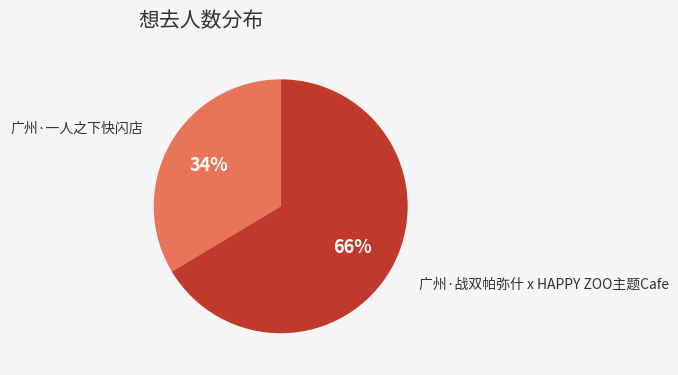

How many slices are in this pie chart?

2